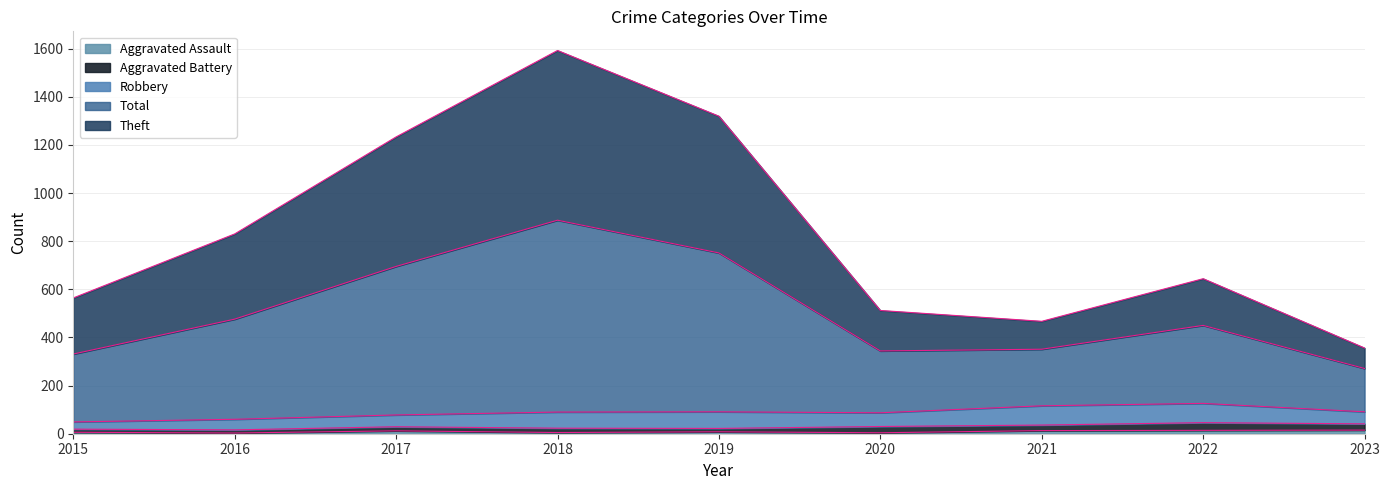

Is it true that Theft equals 1592 at 2018?

True